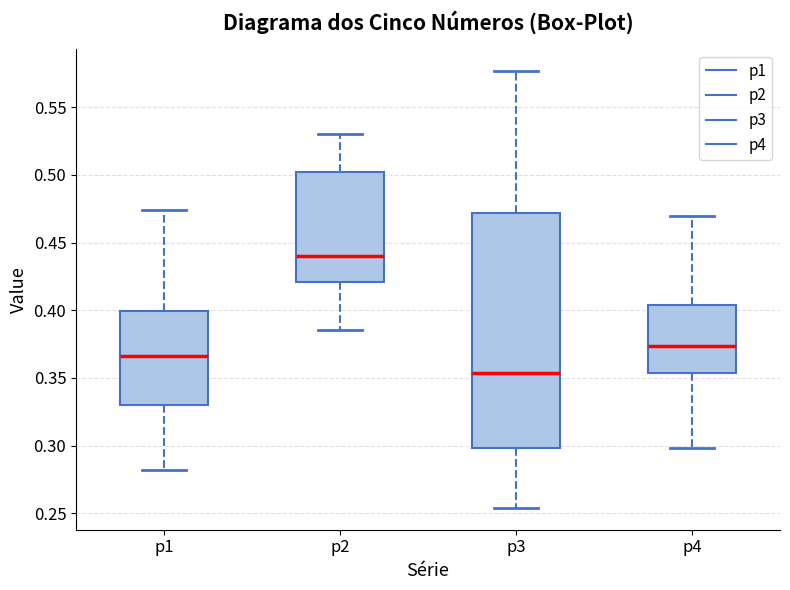

Which box has the lowest median line?

p3